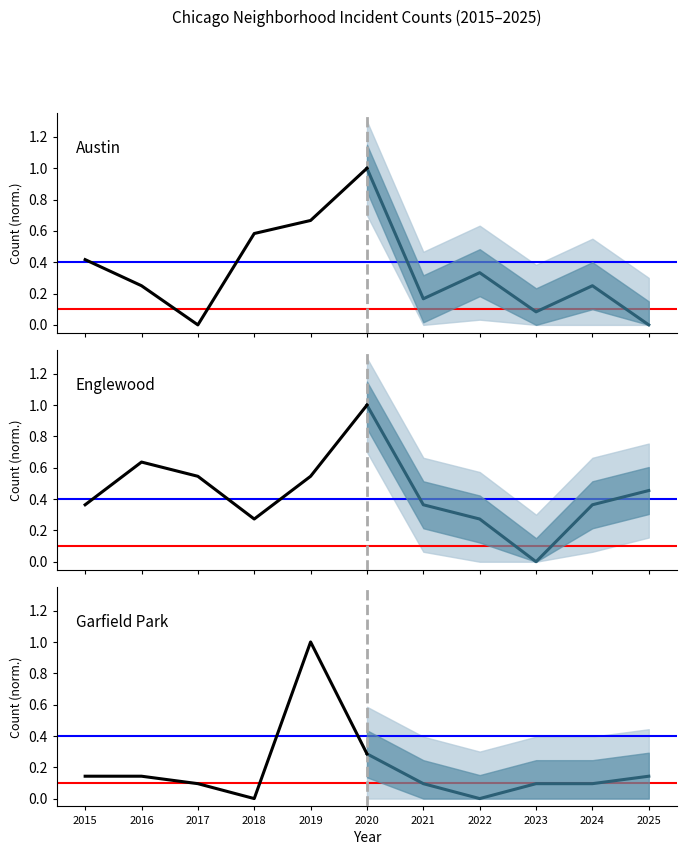

What is the average value of the Englewood projected series?

0.4